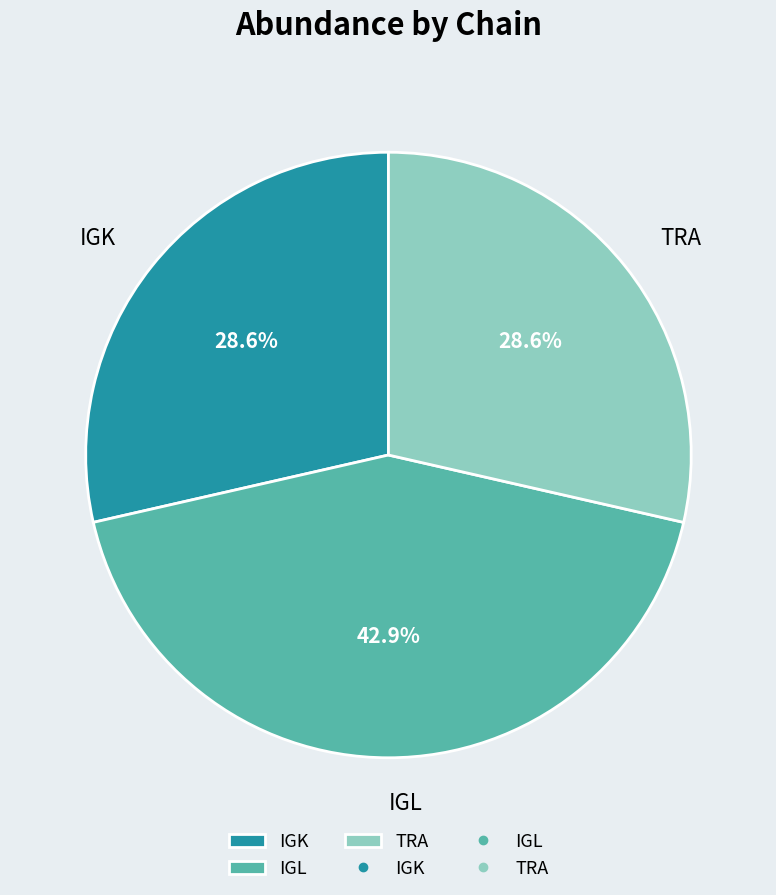

What is the largest slice in the pie chart?

IGL